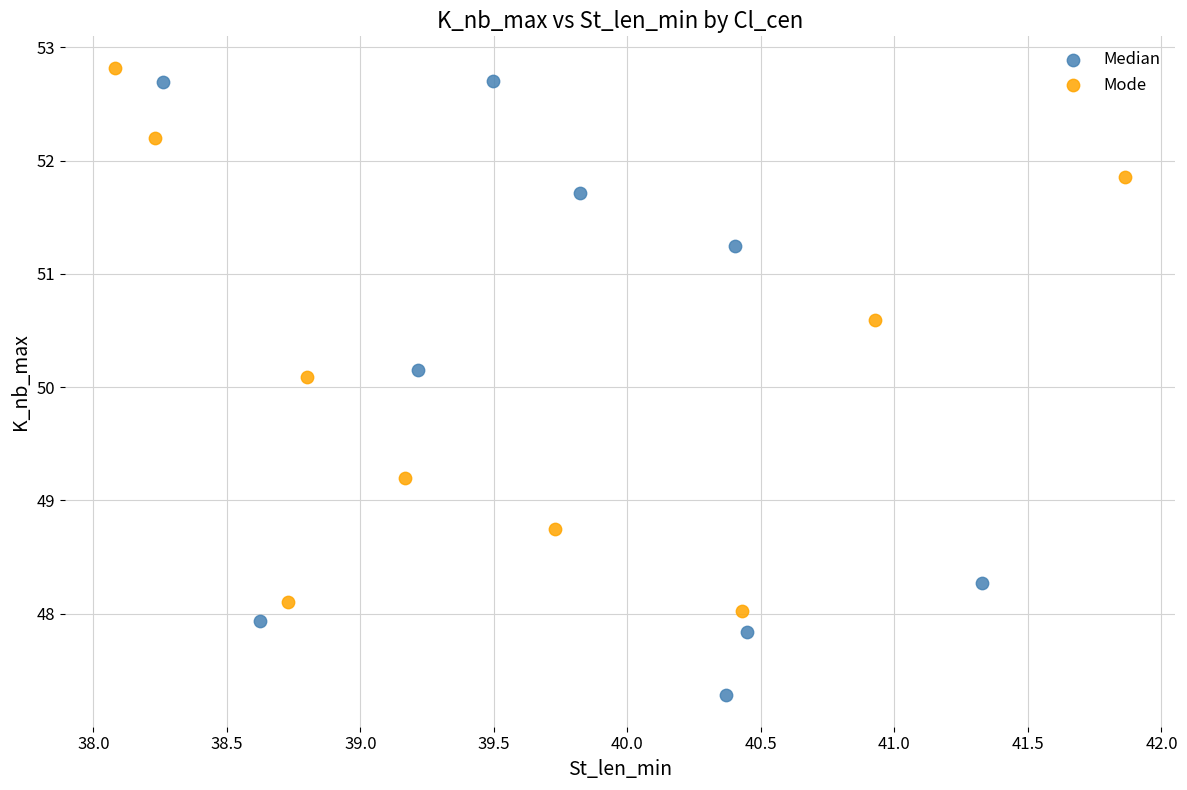

Which series reaches the minimum Y coordinate?

Median